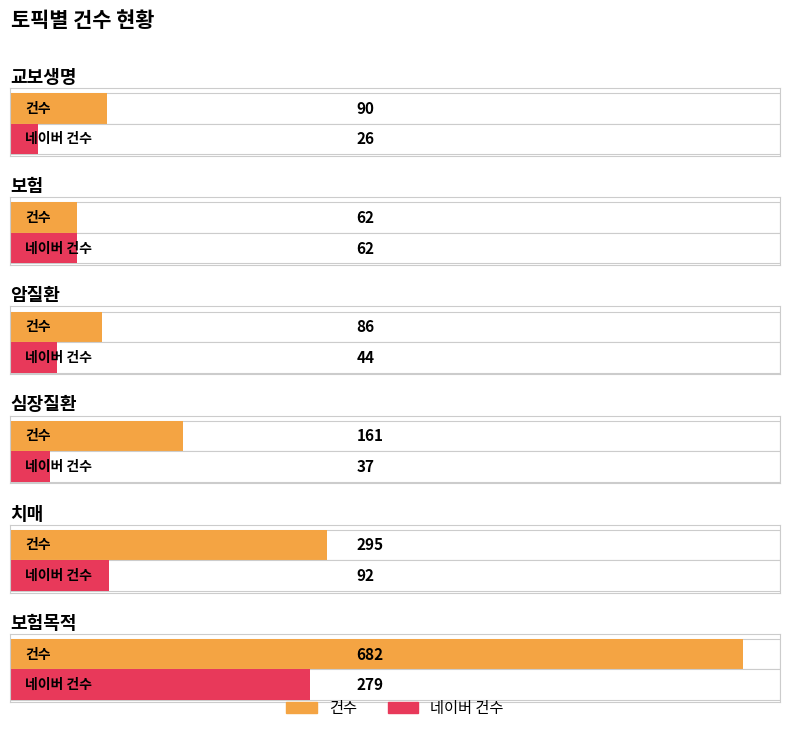

Reading left to right, list all the values displayed in this chart.

건수: 교보생명=90	보험=62	암질환=86	심장질환=161	치매=295	보험목적=682
네이버 건수: 교보생명=26	보험=62	암질환=44	심장질환=37	치매=92	보험목적=279